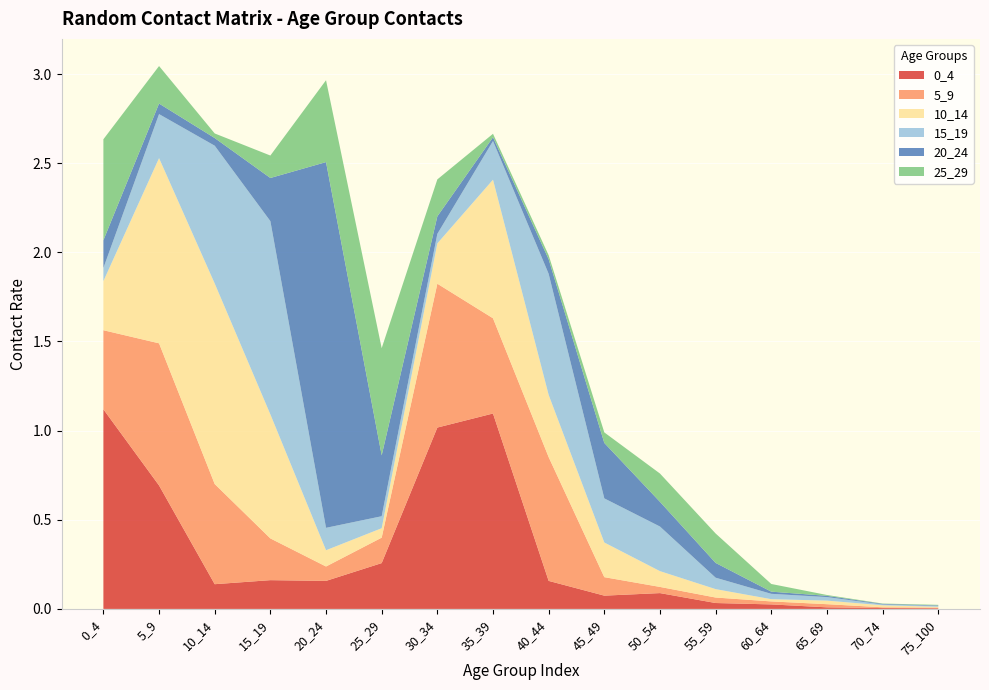

Reading right to left, list all the values displayed in this chart.

0_4: 0.0	0.0	0.0	0.0	0.0	0.1	0.1	0.2	1.1	1.0	0.3	0.2	0.2	0.1	0.7	1.1
5_9: 0.0	0.0	0.0	0.0	0.0	0.0	0.1	0.7	0.5	0.8	0.1	0.1	0.2	0.6	0.8	0.4
10_14: 0.0	0.0	0.0	0.0	0.0	0.1	0.2	0.3	0.8	0.2	0.1	0.1	0.7	1.1	1.0	0.3
15_19: 0.0	0.0	0.0	0.0	0.1	0.3	0.2	0.7	0.2	0.1	0.1	0.1	1.1	0.8	0.2	0.1
20_24: 0.0	0.0	0.0	0.0	0.1	0.1	0.3	0.1	0.0	0.1	0.3	2.1	0.2	0.0	0.1	0.2
25_29: 0.0	0.0	0.0	0.0	0.2	0.2	0.1	0.0	0.0	0.2	0.6	0.5	0.1	0.0	0.2	0.6